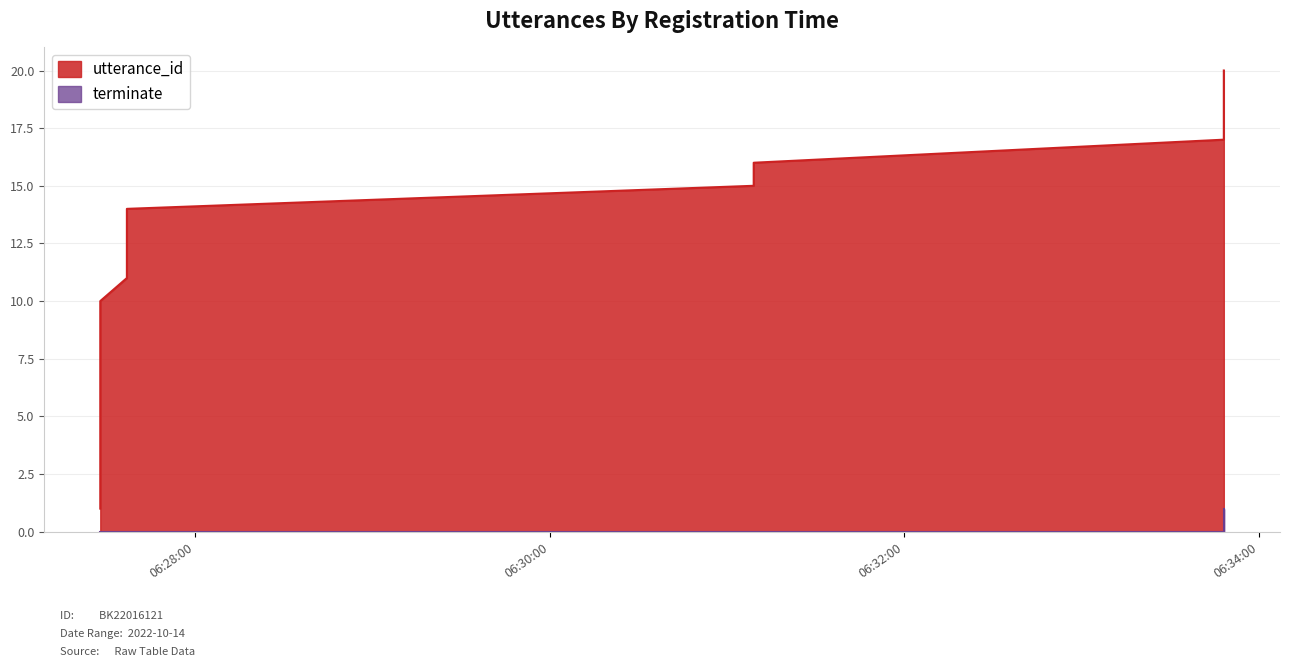

List the series in order of their peak value, lowest first.

terminate, utterance_id